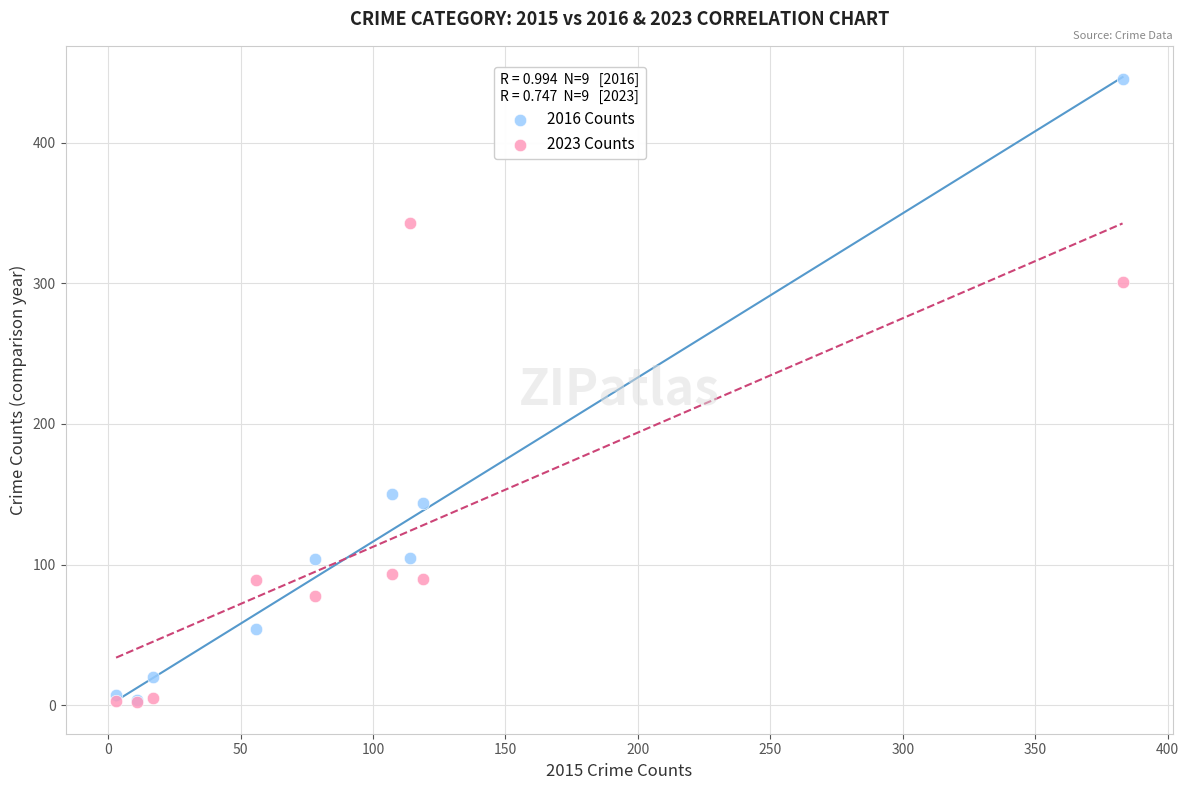

Across all series, what Y value is closest to 223?

150